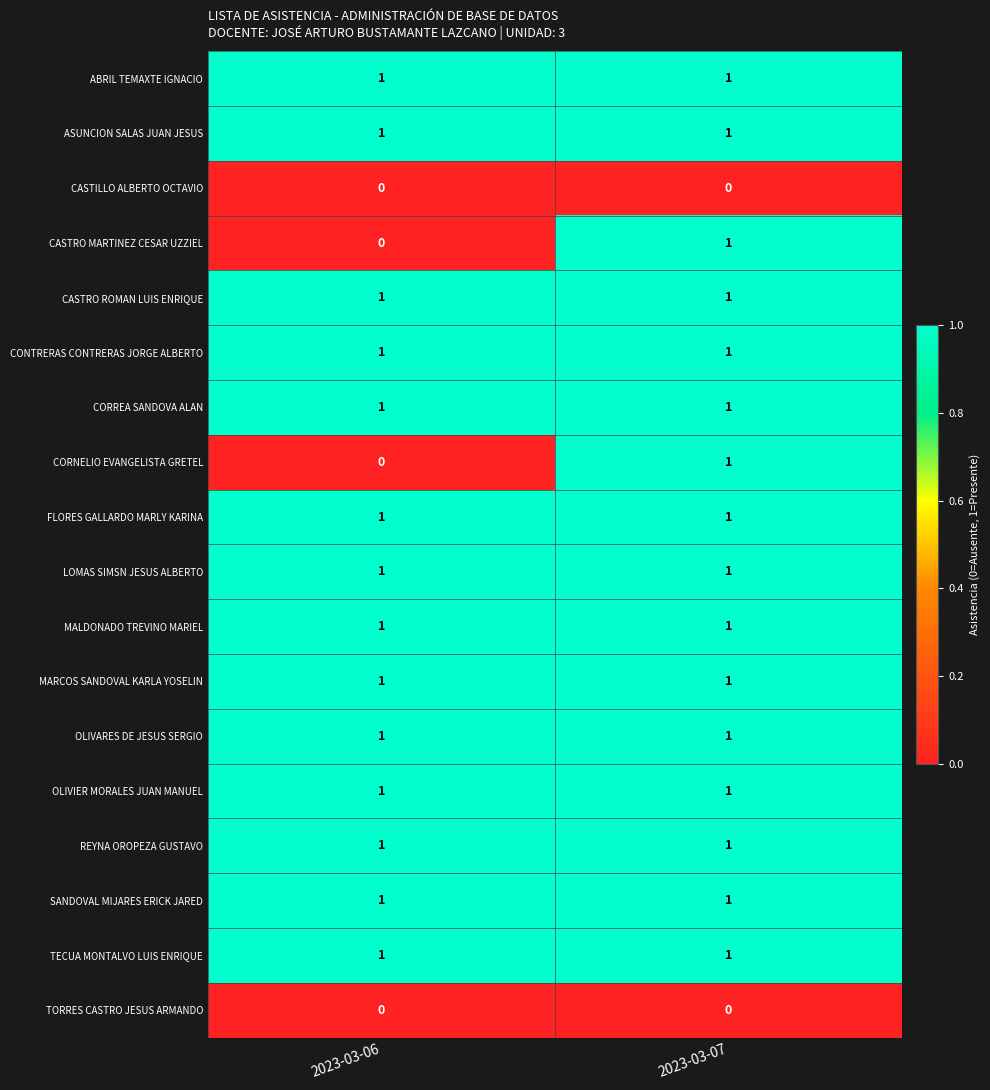

What is the total value across all series at 2023-03-06?

14